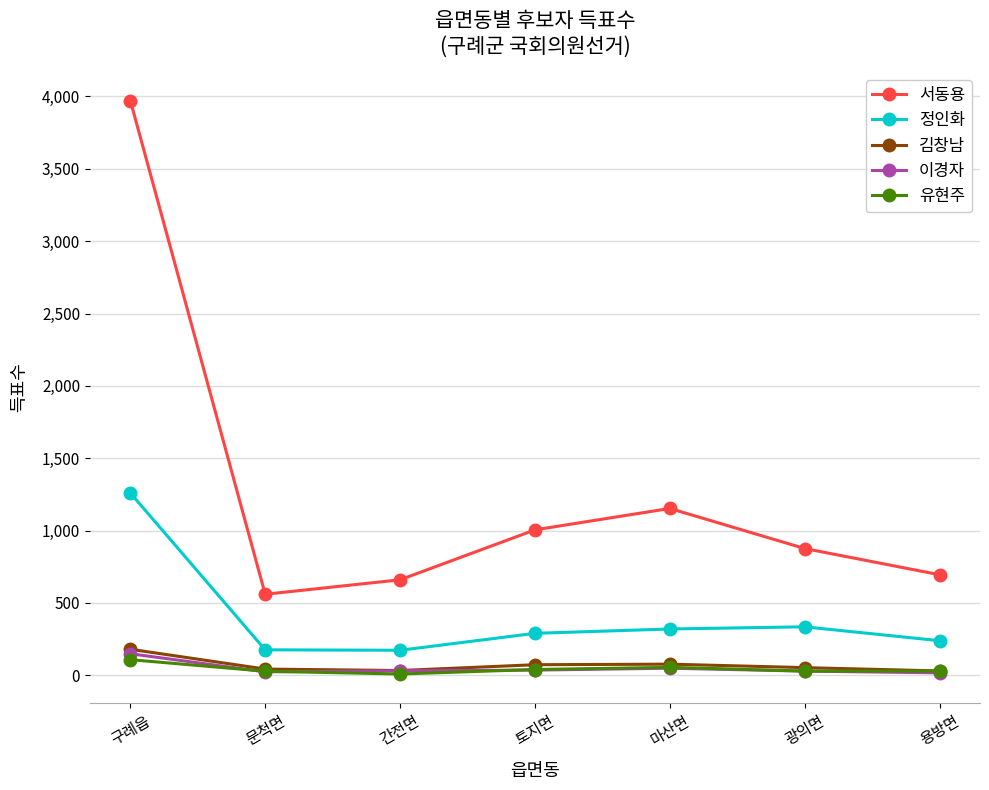

How many lines are shown in the chart?

5